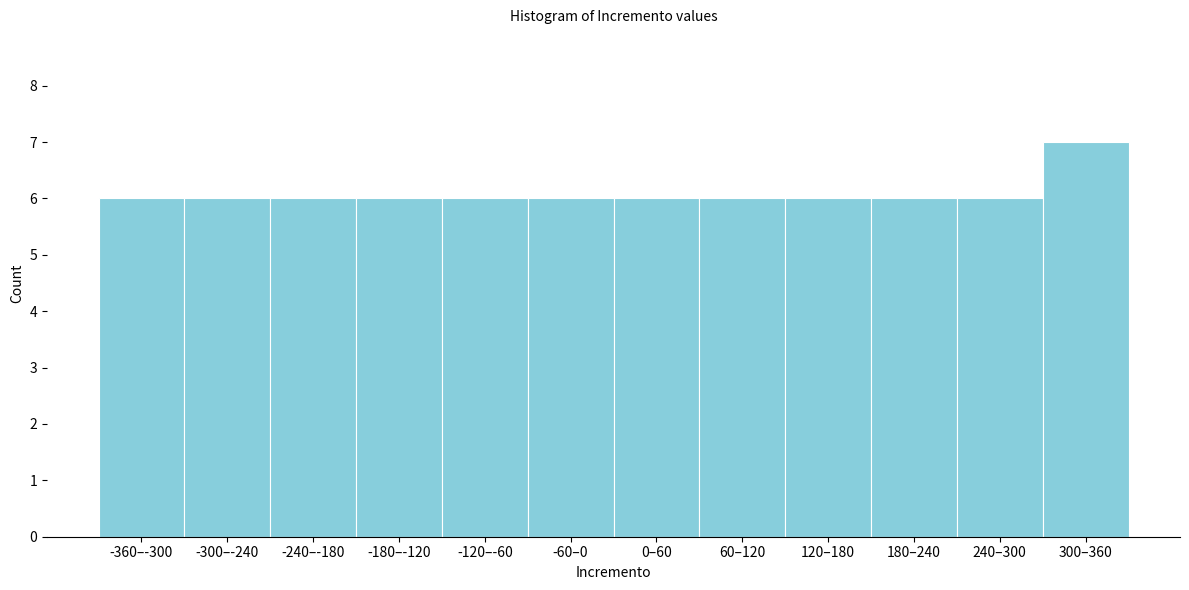

Reading left to right, extract all data points from this chart.

-360–-300=6	-300–-240=6	-240–-180=6	-180–-120=6	-120–-60=6	-60–0=6	0–60=6	60–120=6	120–180=6	180–240=6	240–300=6	300–360=7